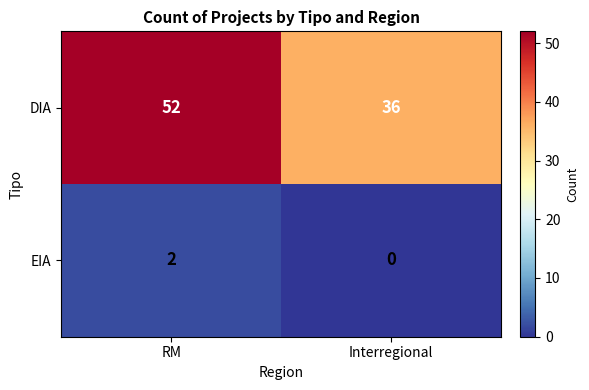

What is the difference between the maximum and minimum values in the DIA series?

16